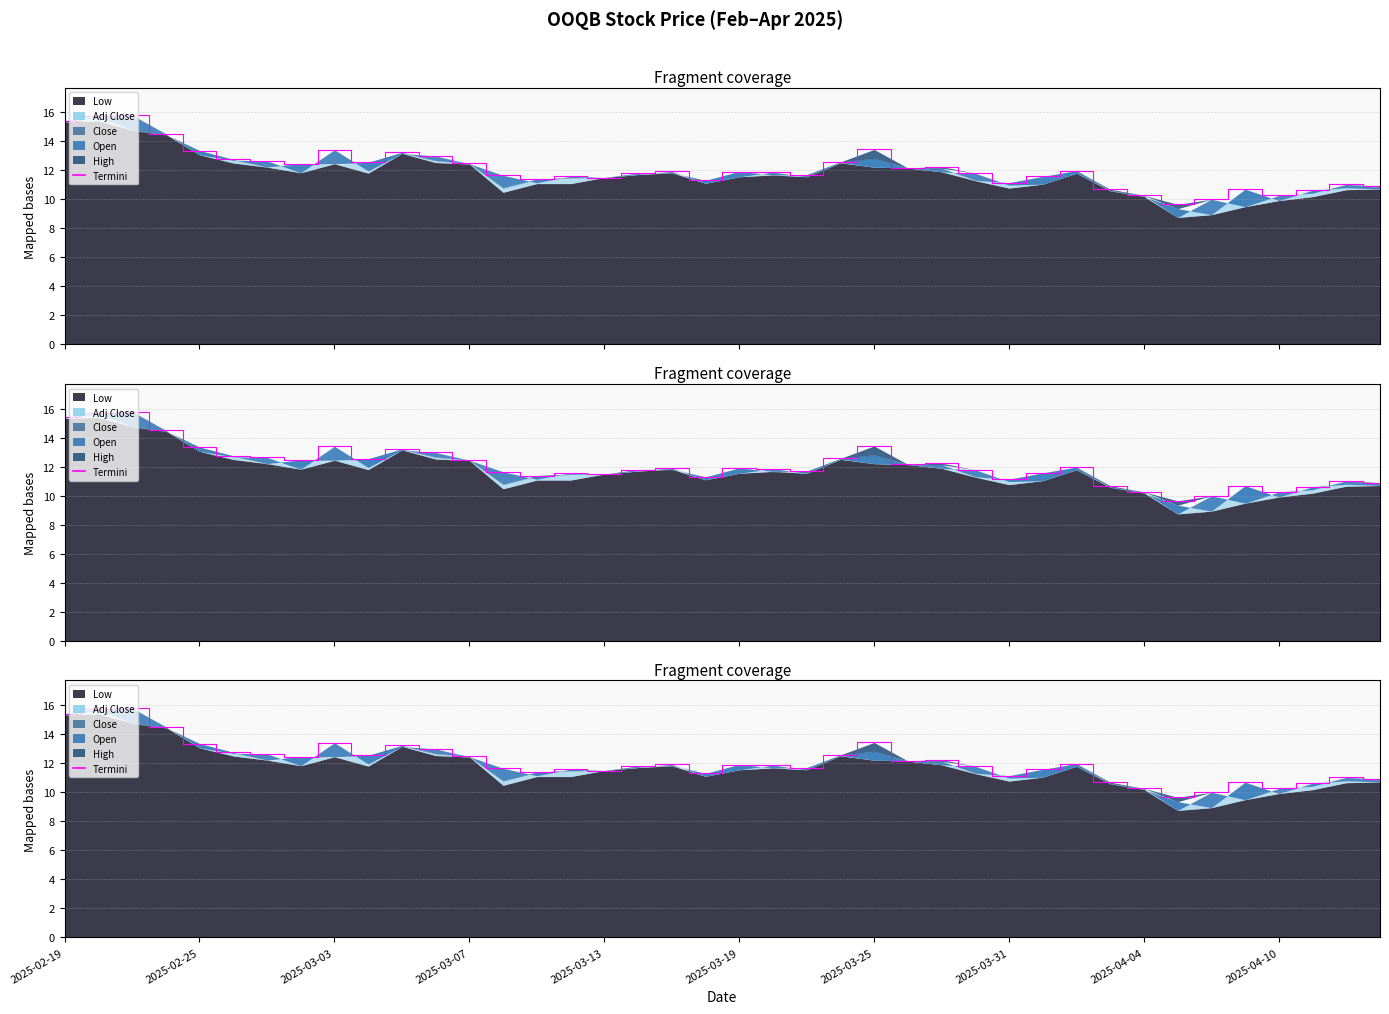

How many data points are less than 11?

8